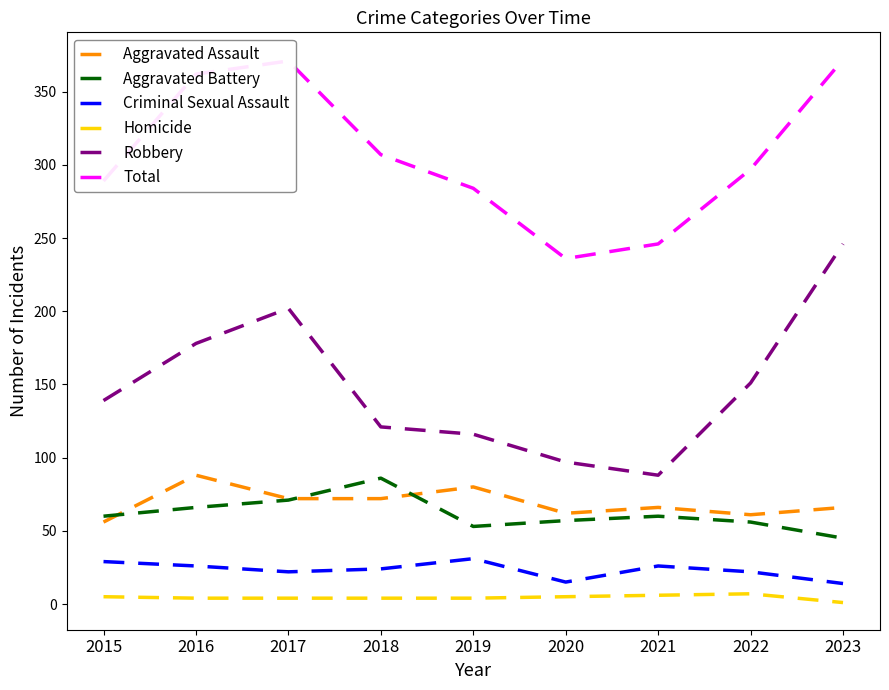

How many lines are shown in the chart?

6